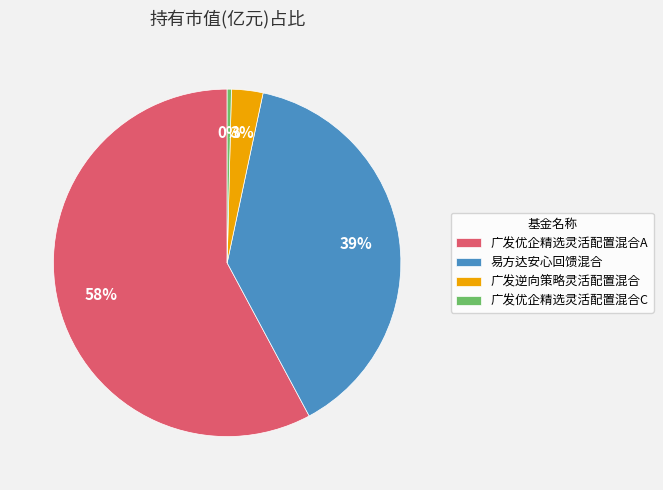

Approximately how many times larger is the value at 易方达安心回馈混合 compared to 广发优企精选灵活配置混合A?

0.7